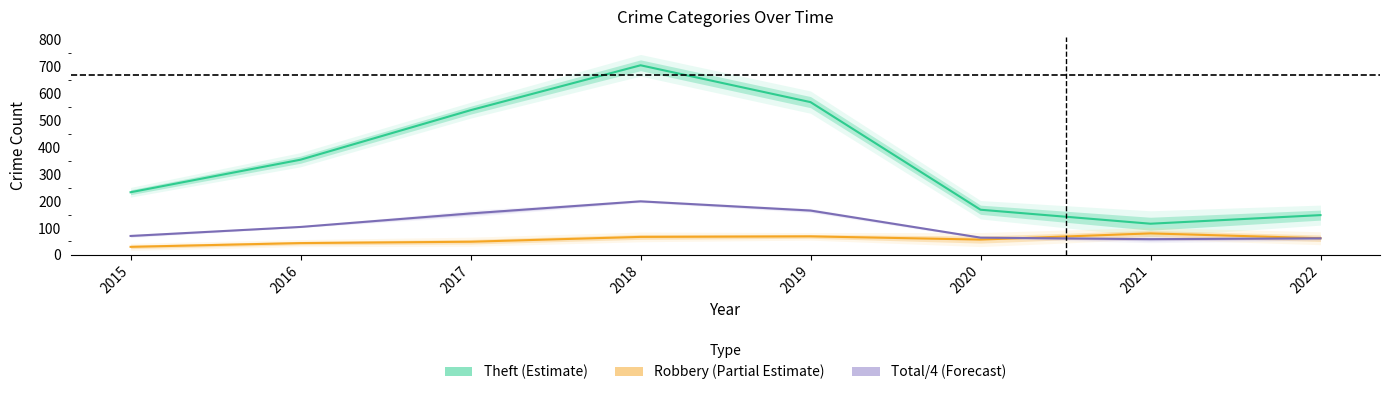

Which series has the largest range (max minus min)?

Theft (Estimate)